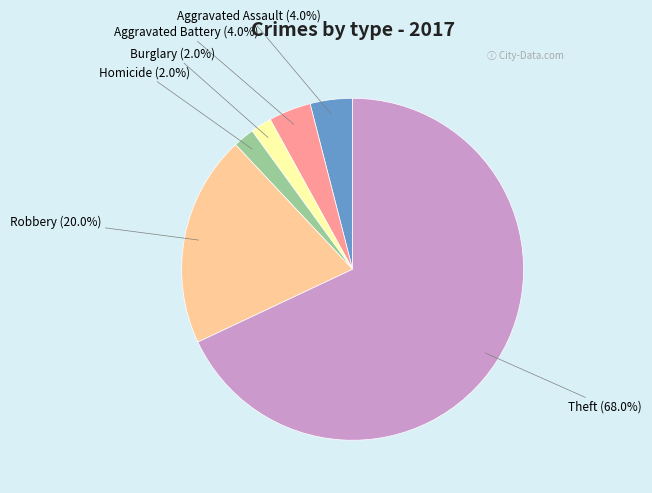

Does any single category account for the majority?

Yes